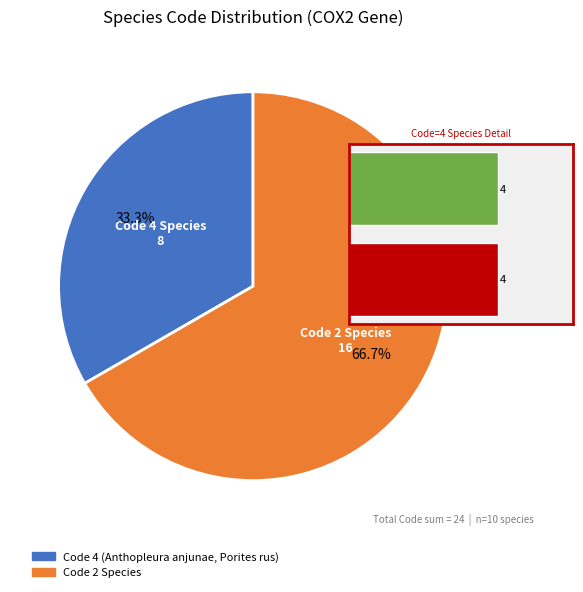

Is it true that Tarsius dentatus is 2% of the pie?

False